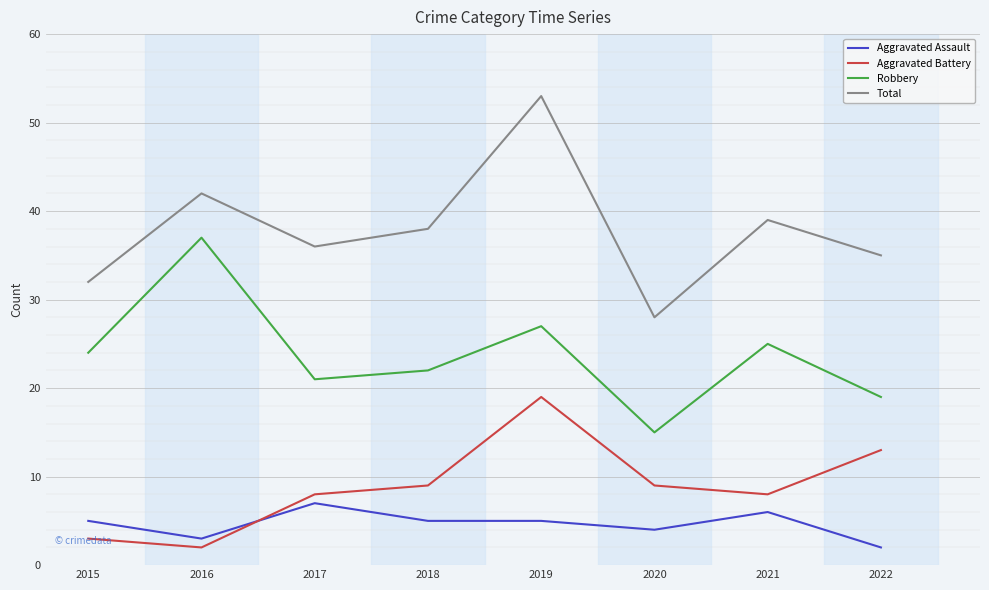

True or false: Robbery and Total intersect in this chart.

False